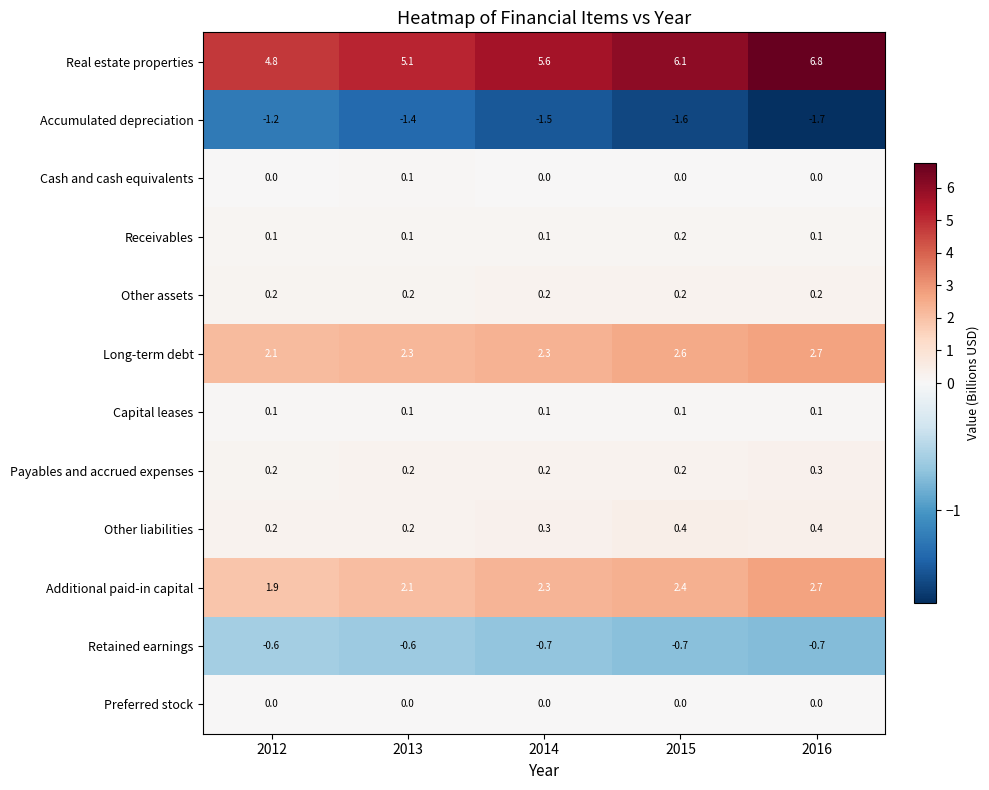

Which series has the widest spread of values?

Real estate properties